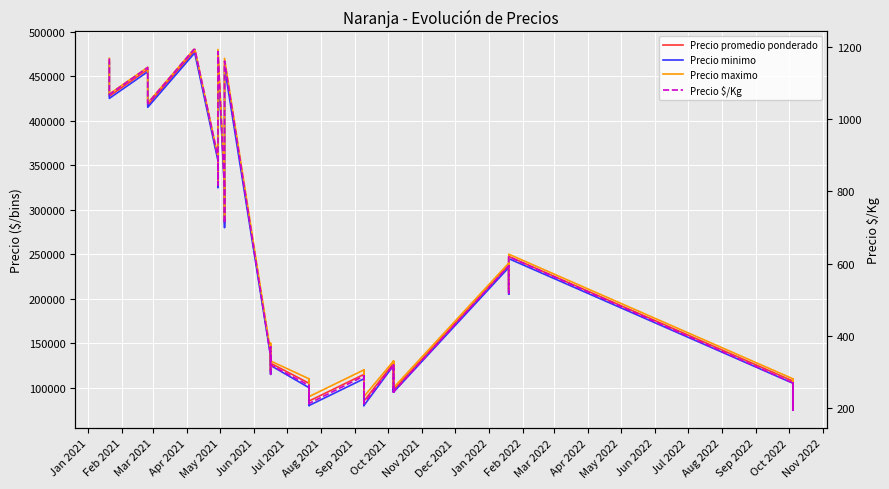

Which series has the widest spread of values?

Precio promedio ponderado